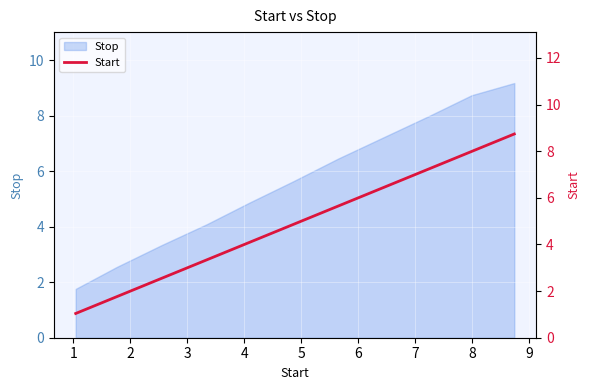

Does the chart display data point markers on the line(s)?

No